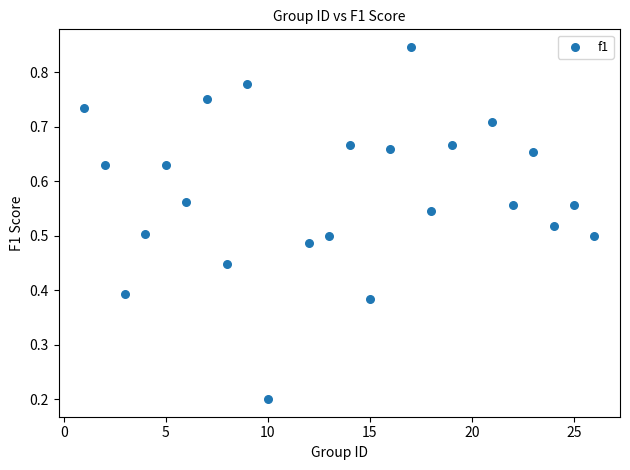

What is the range of X values (max minus min)?

25.0